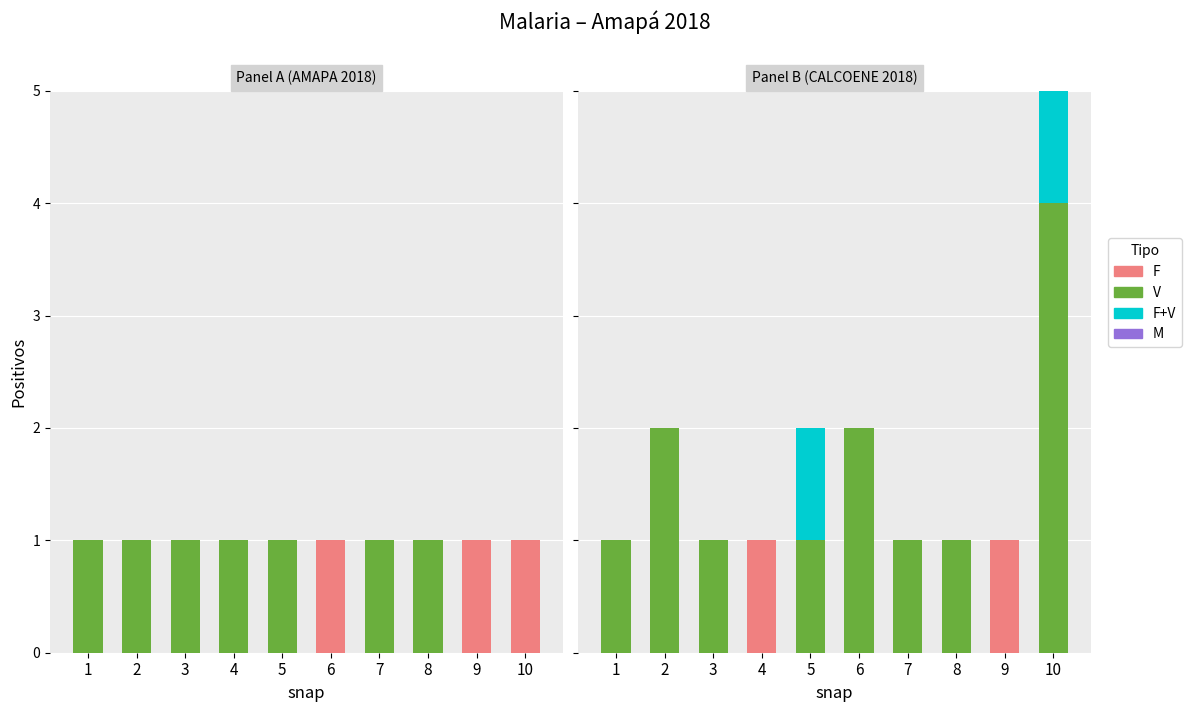

What is the difference between the second highest and second lowest values in the F series?

1